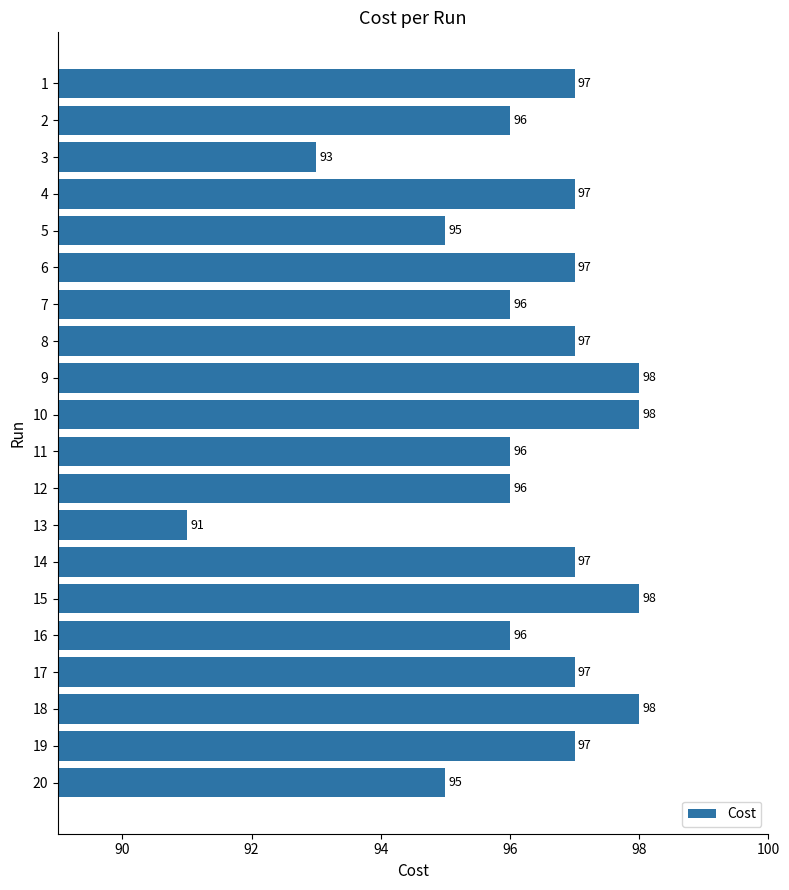

What is the change in value from 14 to 15?

+1